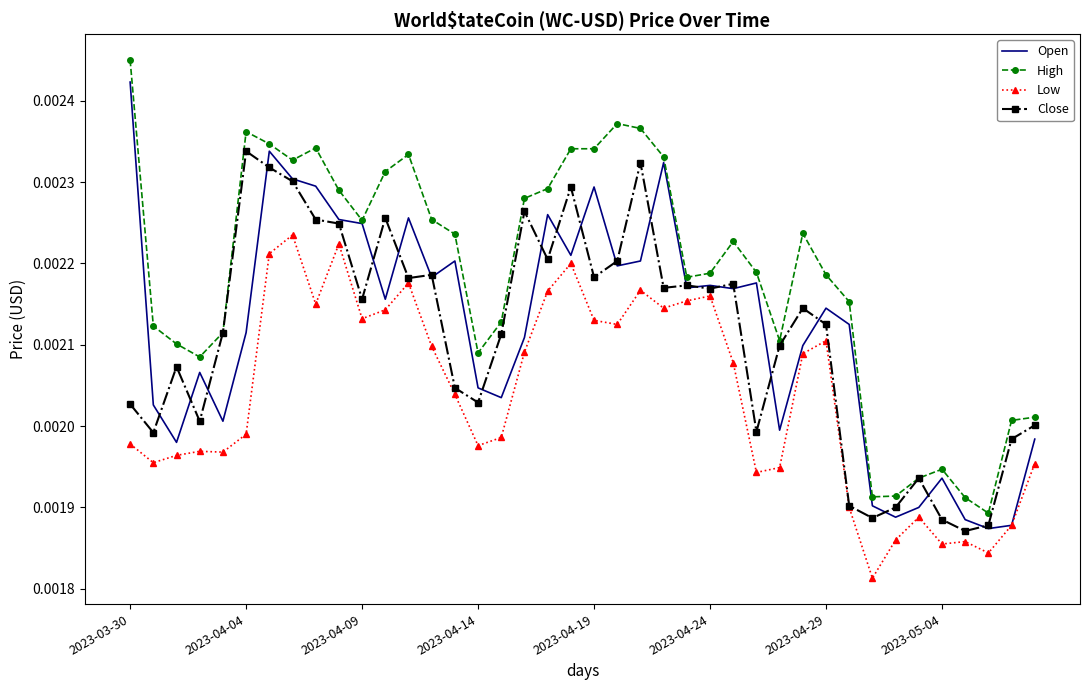

True or false: Low and High intersect in this chart.

False